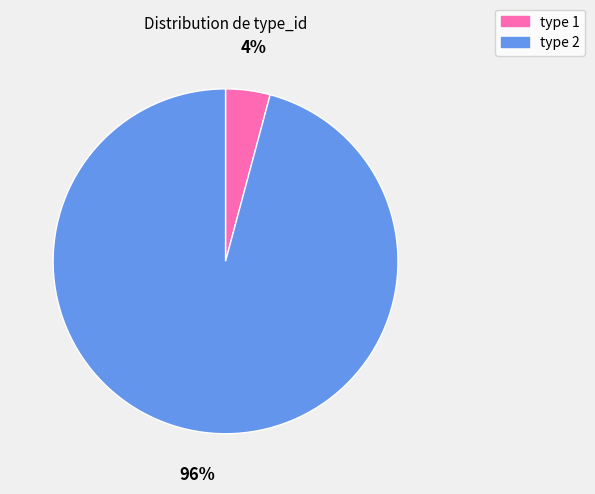

How many slices are in this pie chart?

2